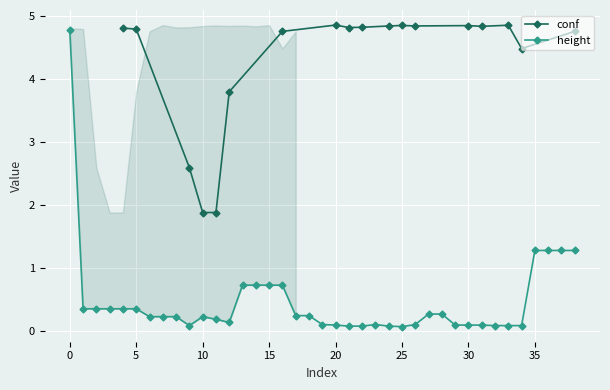

Is it true that height equals 0.3 at 5?

True